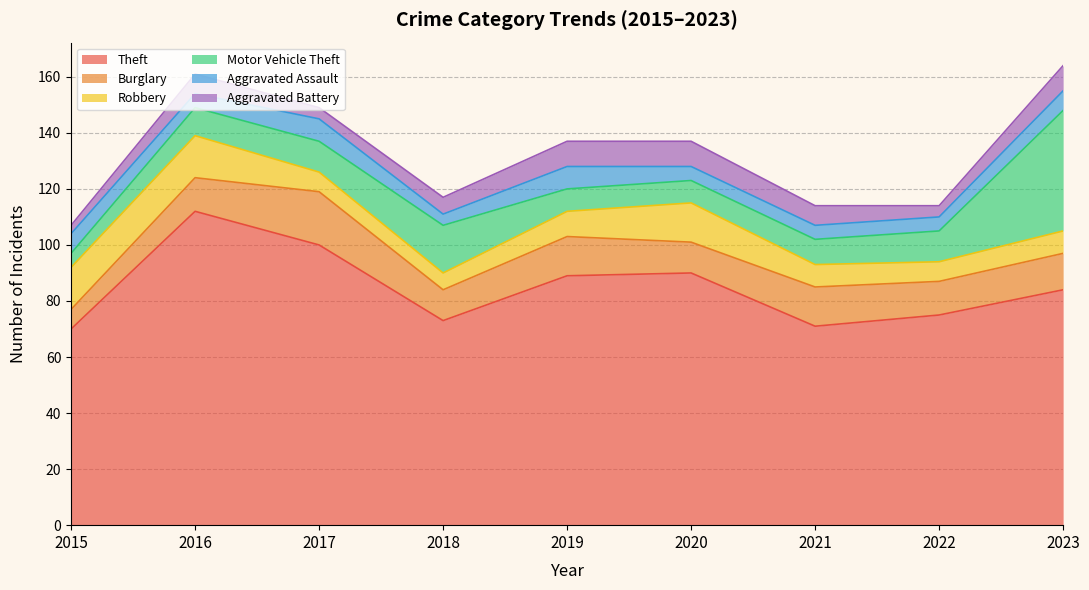

How many lines are shown in the chart?

6